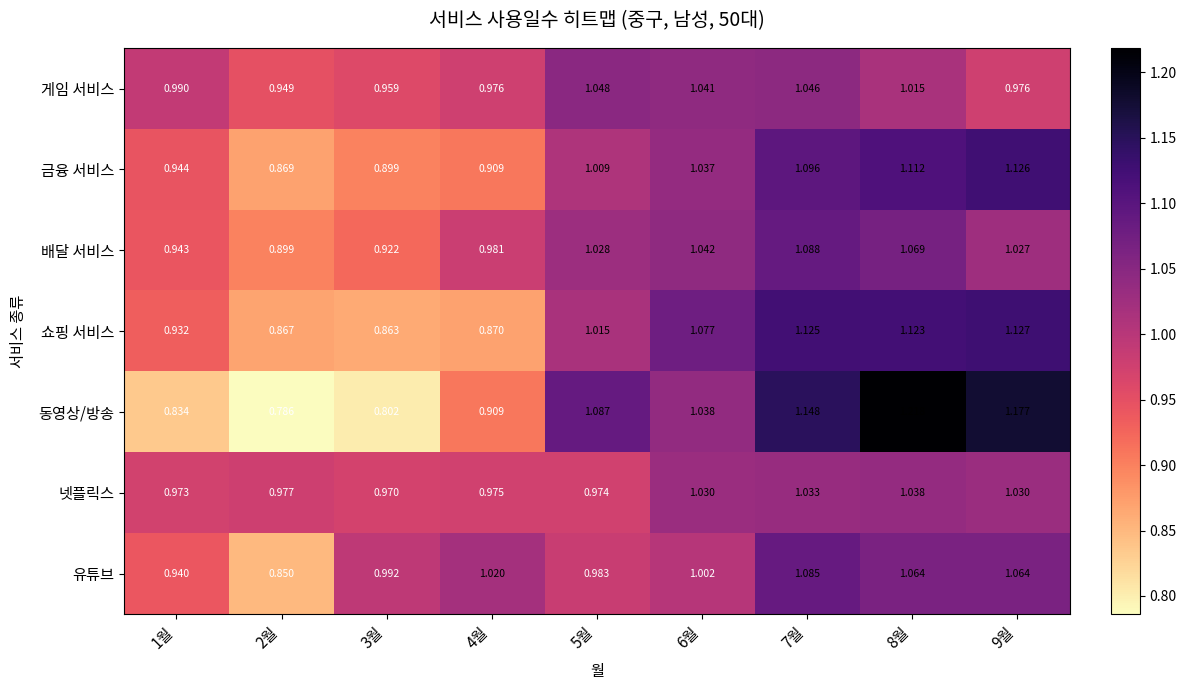

How many categories are shown in the chart?

9